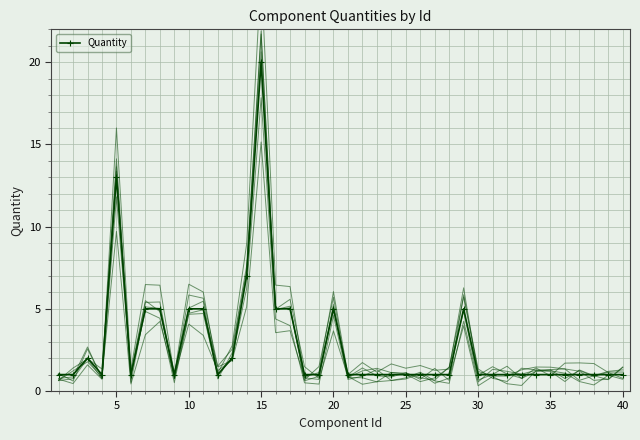

What is the value of the 38th point from the left?

1